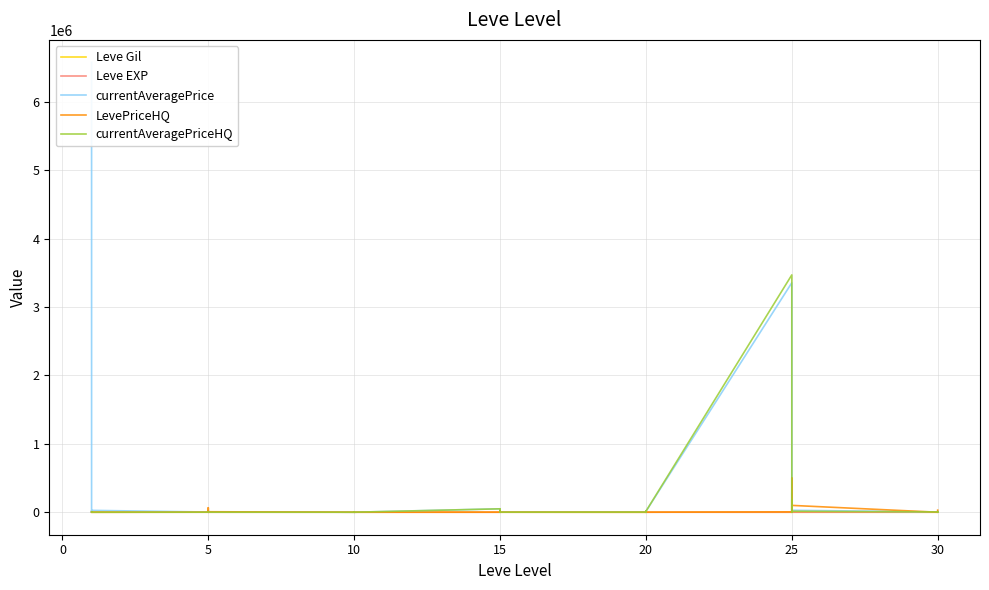

Which category has the lowest value in the LevePriceHQ series?

10